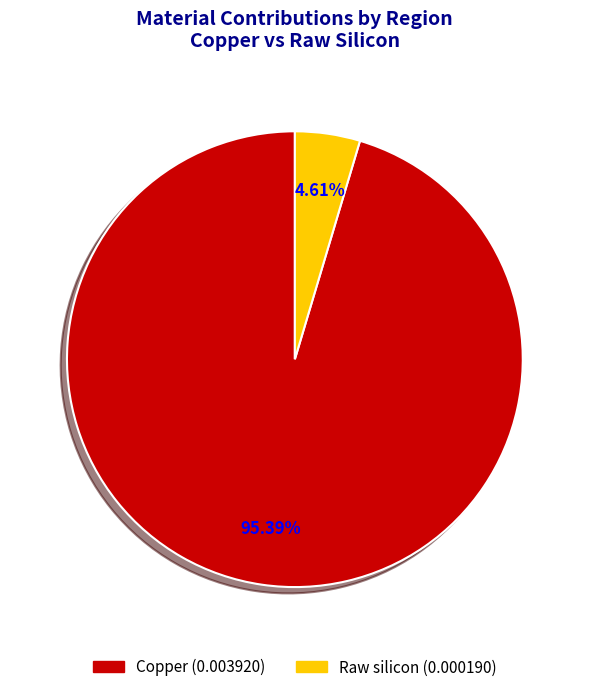

Is there a majority slice in this chart?

Yes